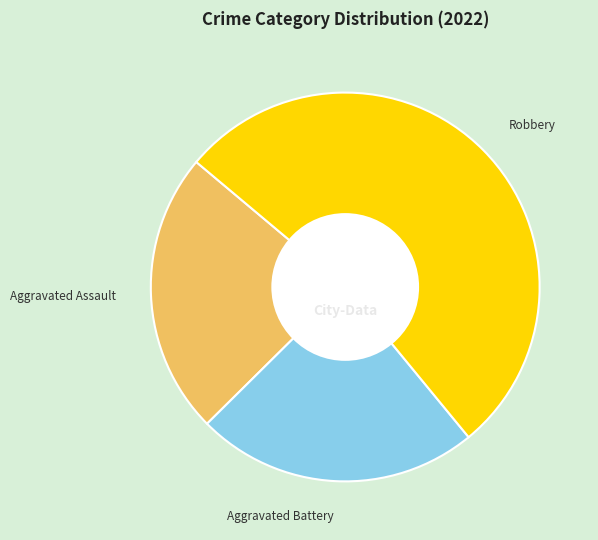

True or false: Aggravated Assault accounts for 24% of the total.

True